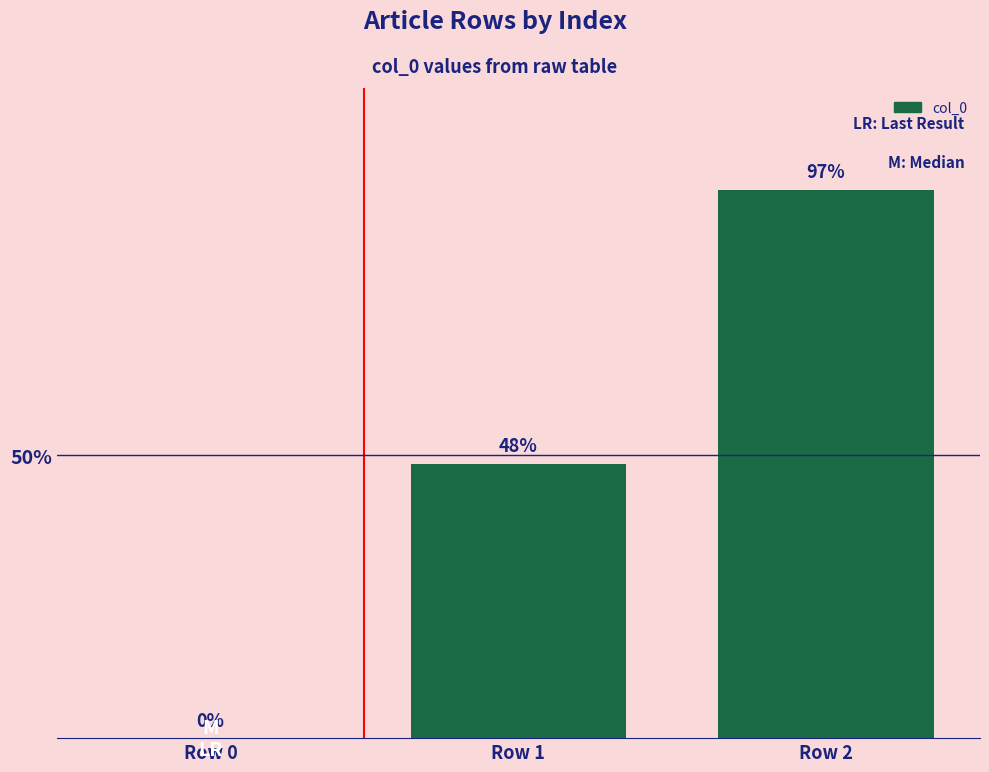

What is the approximate value at Row 2?

97.0